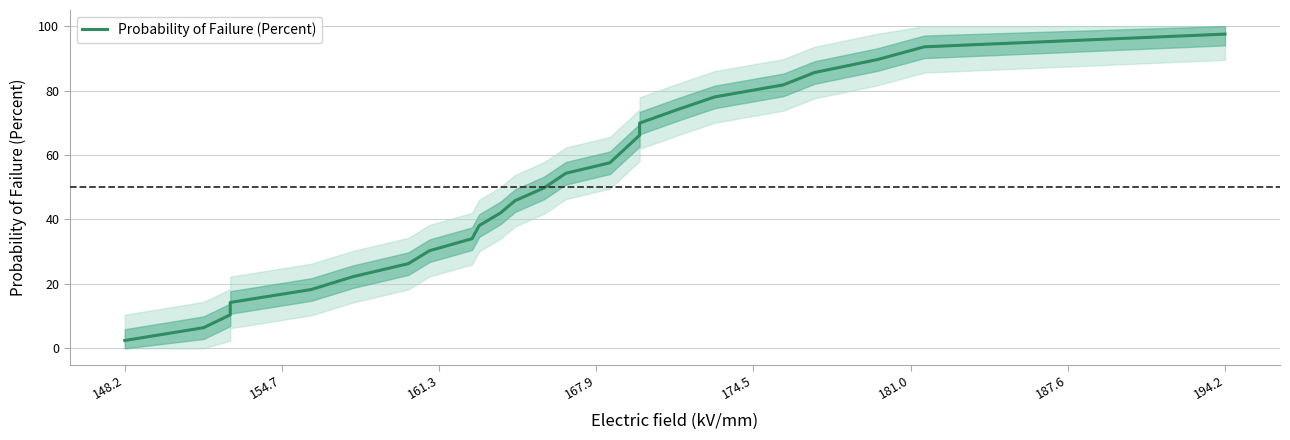

The chart shows a value of 6.7 at 167.9. True or false?

False